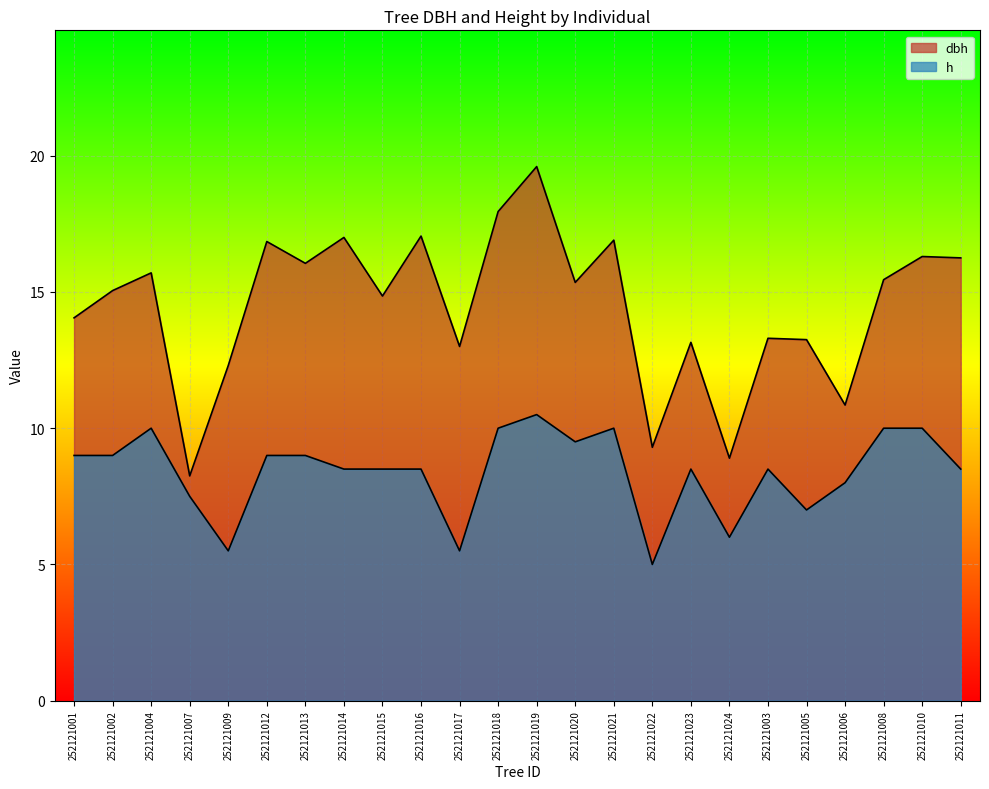

How many lines are shown in the chart?

2